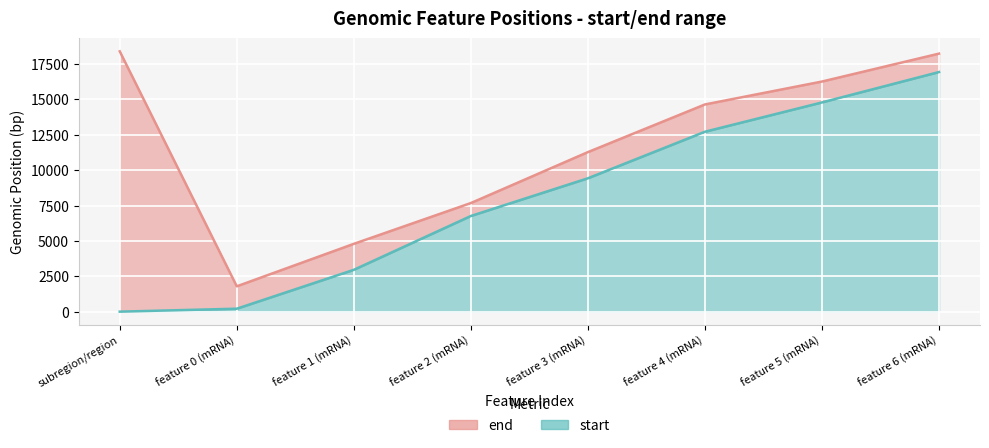

Where is the first local minimum for end (line)?

feature 0 (mRNA)